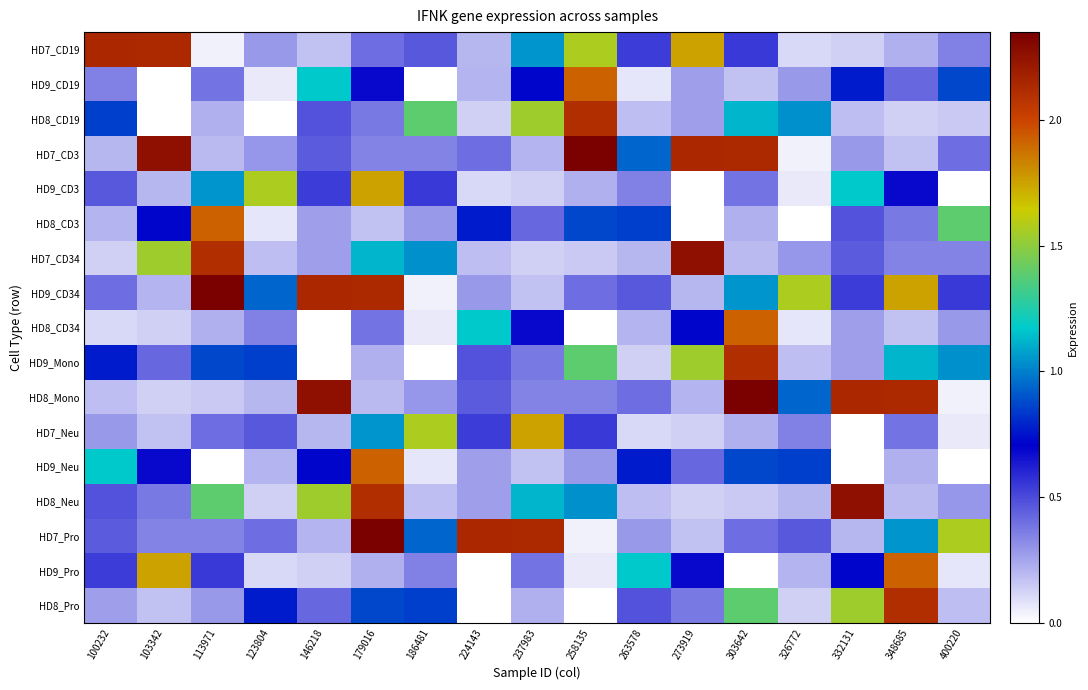

What is the spread (max minus min) of values at 113971?

2.4